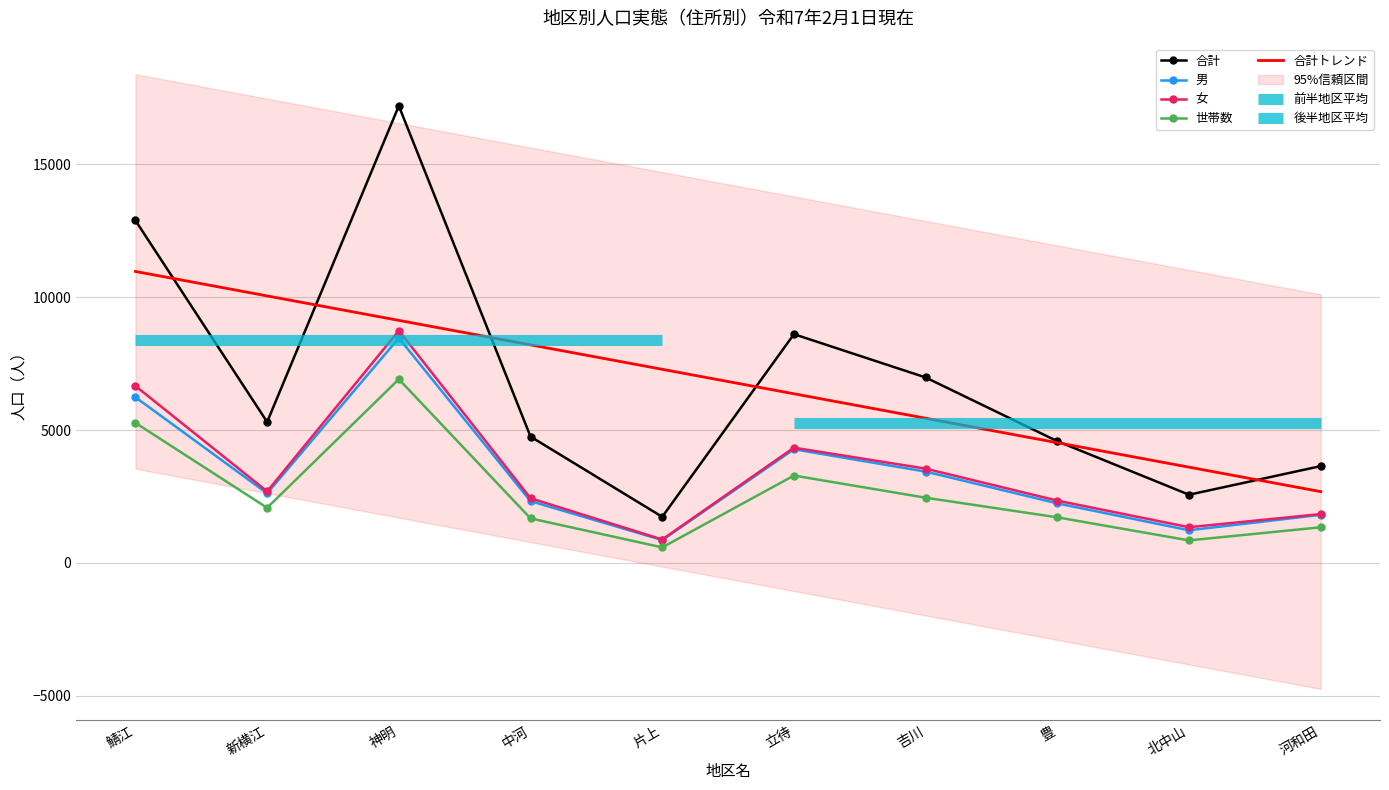

Reading left to right, list all the values displayed in this chart.

世帯数: 鯖江=5270	新横江=2070	神明=6913	中河=1672	片上=579	立待=3285	吉川=2450	豊=1711	北中山=843	河和田=1336
男: 鯖江=6234	新横江=2615	神明=8465	中河=2321	片上=854	立待=4274	吉川=3434	豊=2237	北中山=1224	河和田=1806
女: 鯖江=6658	新横江=2688	神明=8741	中河=2431	片上=876	立待=4335	吉川=3545	豊=2341	北中山=1339	河和田=1834
合計: 鯖江=12892	新横江=5303	神明=17206	中河=4752	片上=1730	立待=8609	吉川=6979	豊=4578	北中山=2563	河和田=3640